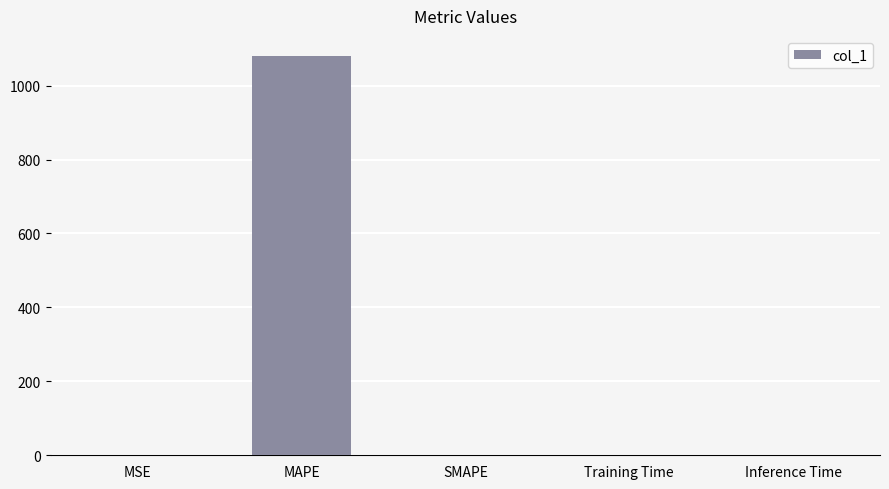

At which category does the chart reach its peak across all series?

MAPE